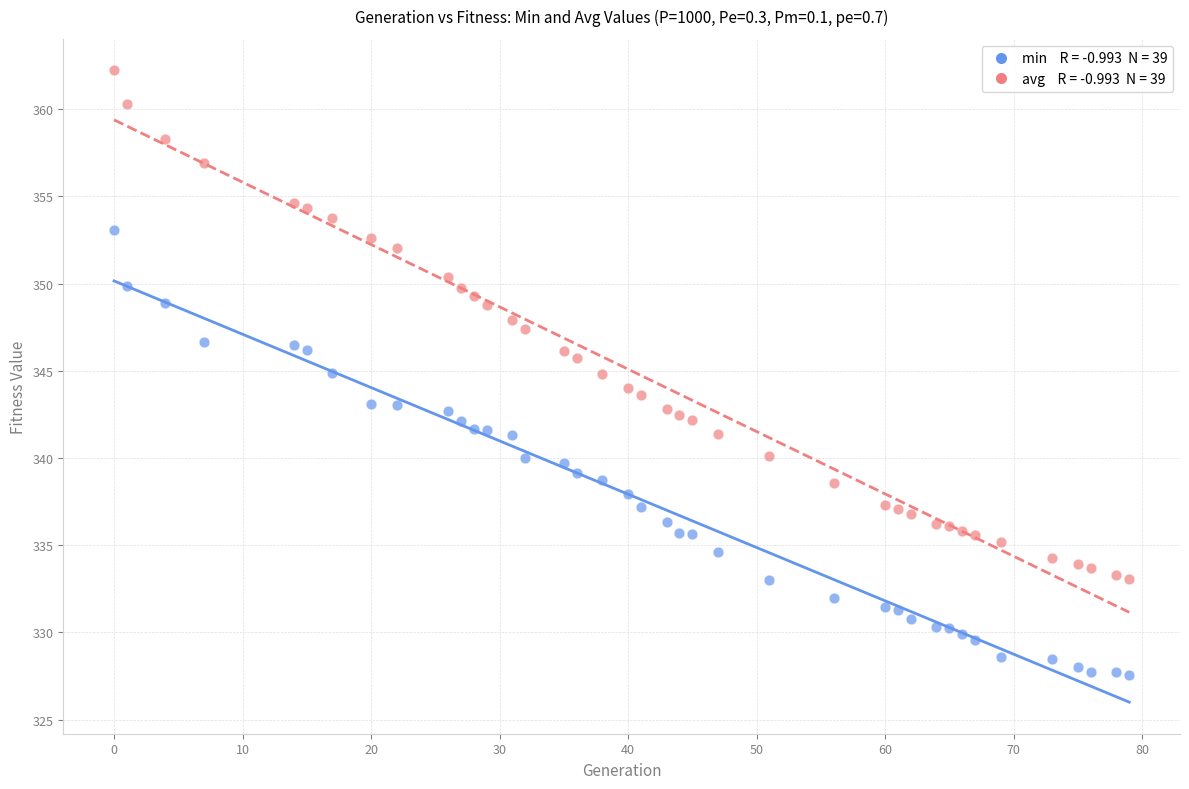

Across all data points, what is the range of Y values (max minus min)?

34.7